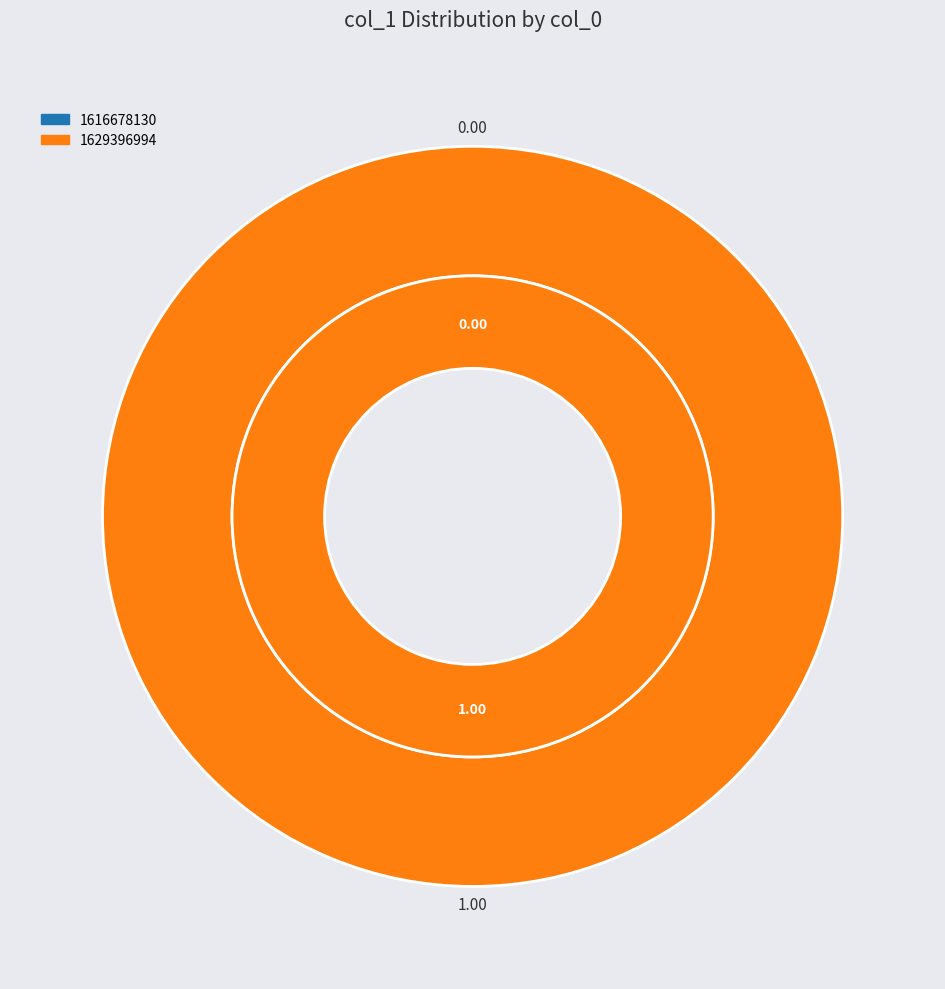

Combined, do 1629396994 and 1616678130 account for over 50%?

Yes